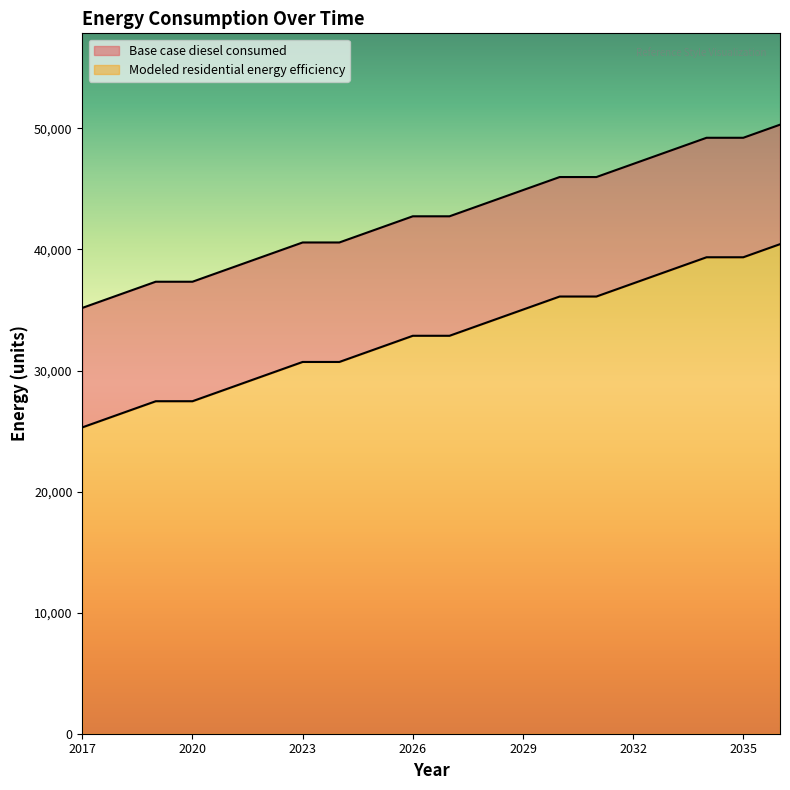

Is it true that Modeled residential energy efficiency equals 32872.3 at 2026?

True